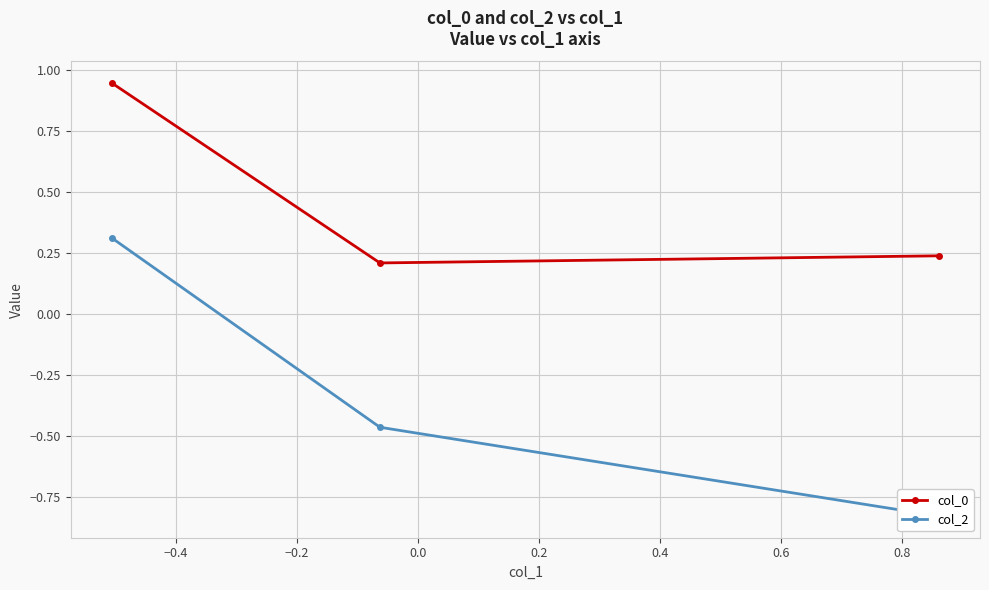

Reading left to right, what are all the values shown in this chart?

col_0: 0.9	0.2	0.2
col_2: 0.3	-0.5	-0.8